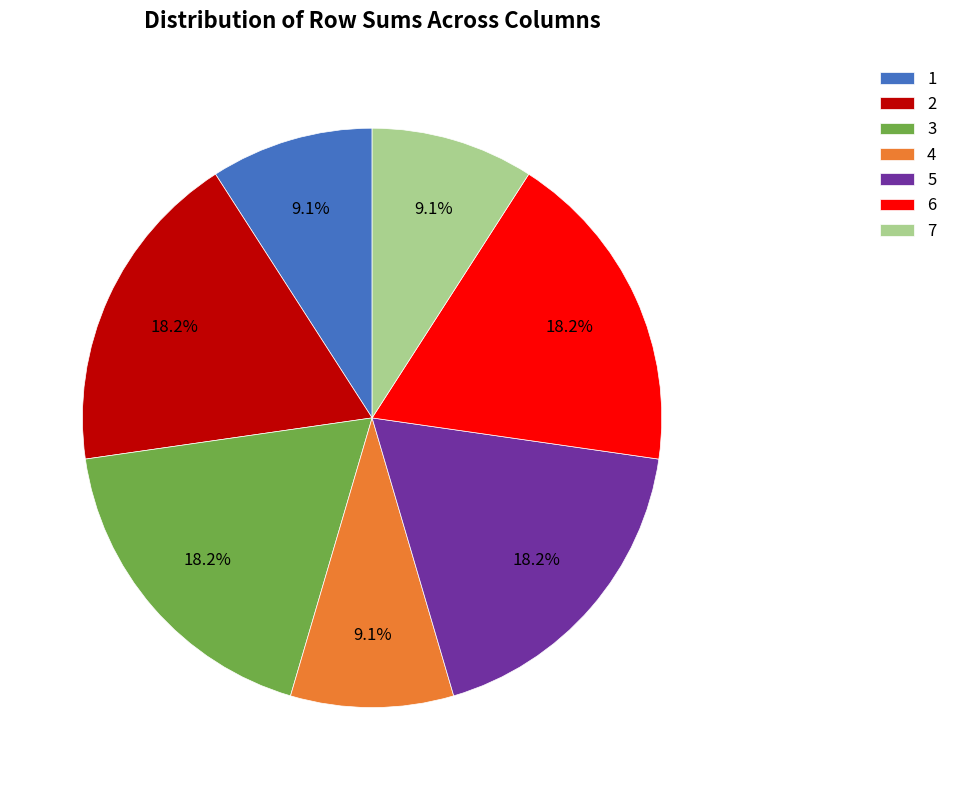

Does 4 account for over 50% of the chart?

No